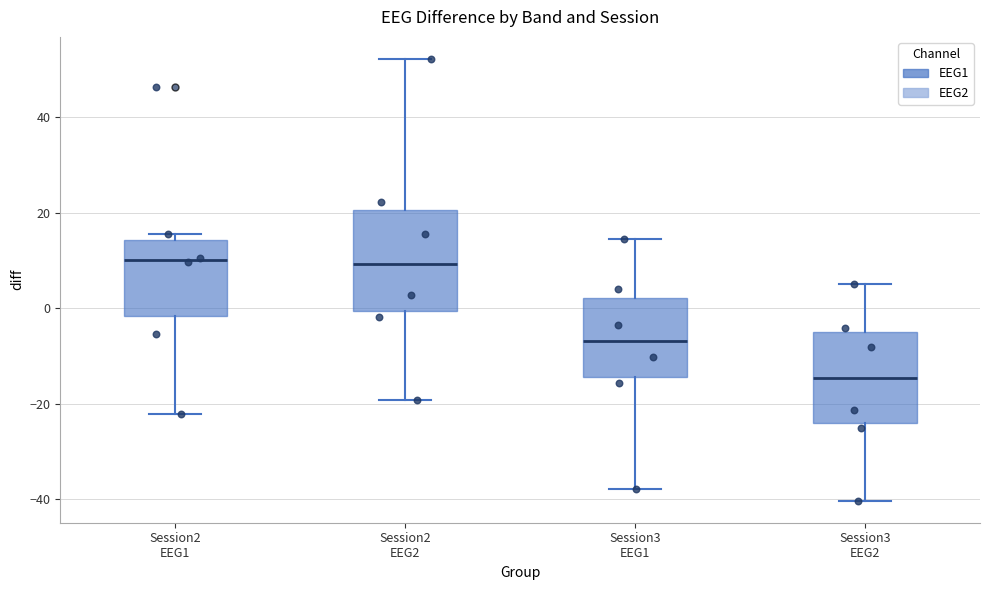

Which box has the lowest median line?

Session3 EEG2